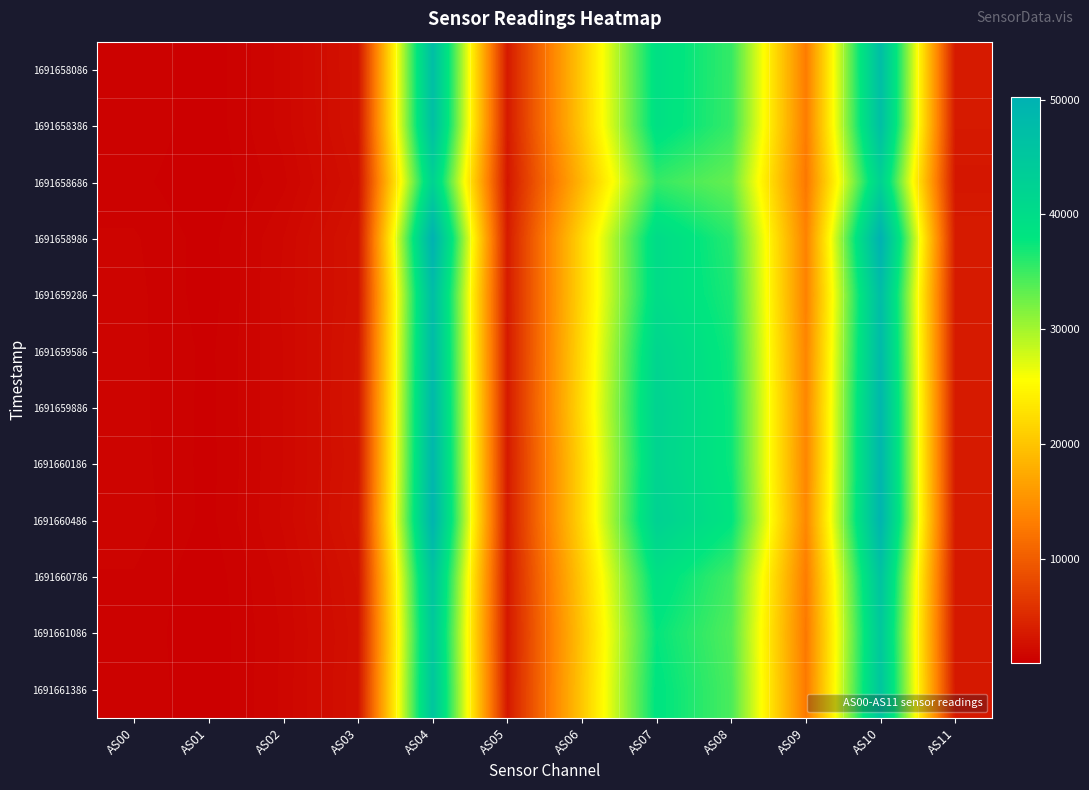

At which category is the sum across all series the highest?

AS10